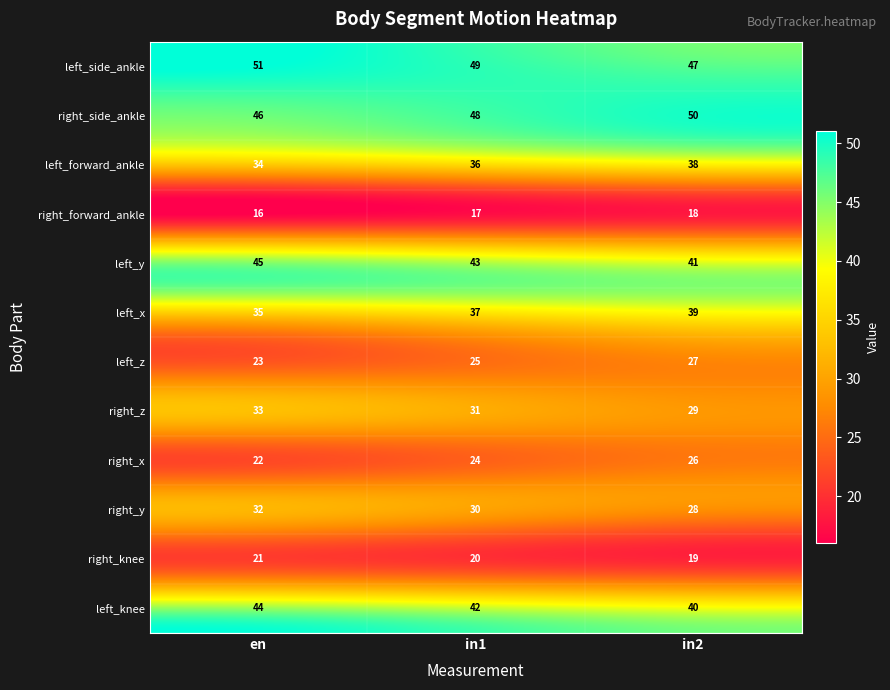

What is the total value across all series at en?

402